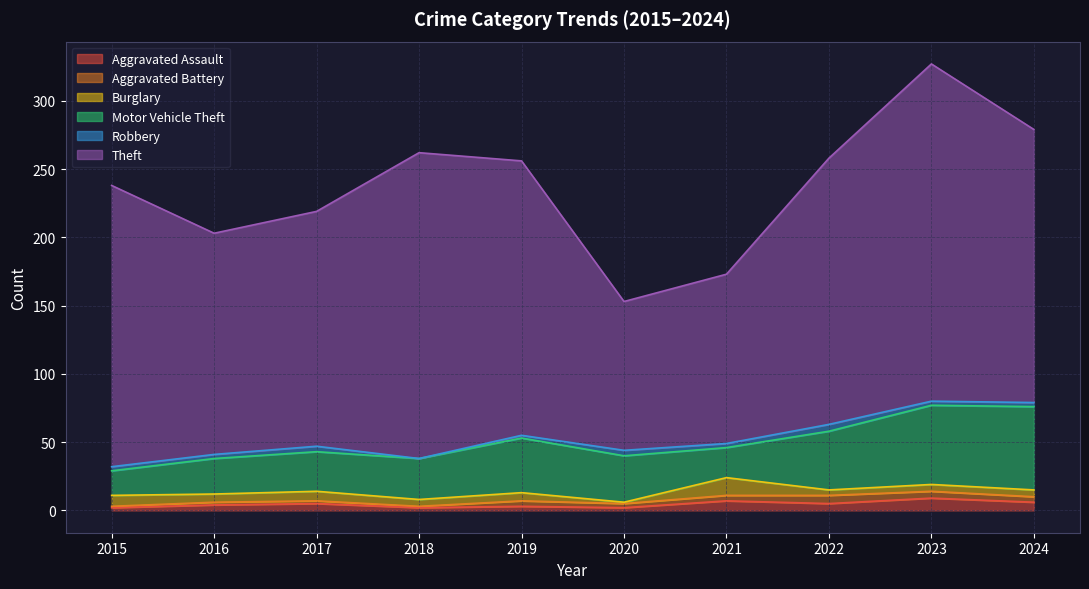

At which category is the sum across all series the highest?

2023